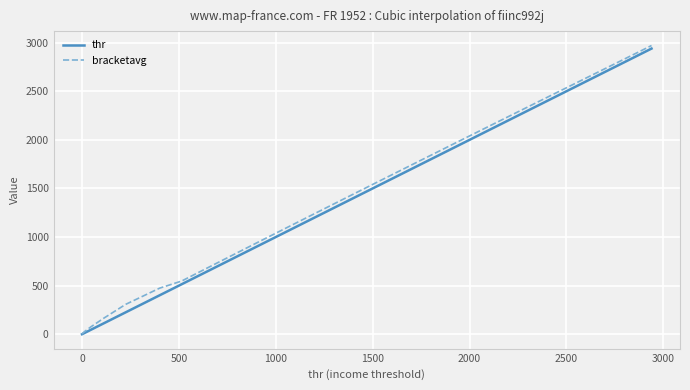

What is the maximum value for thr?

2939.5